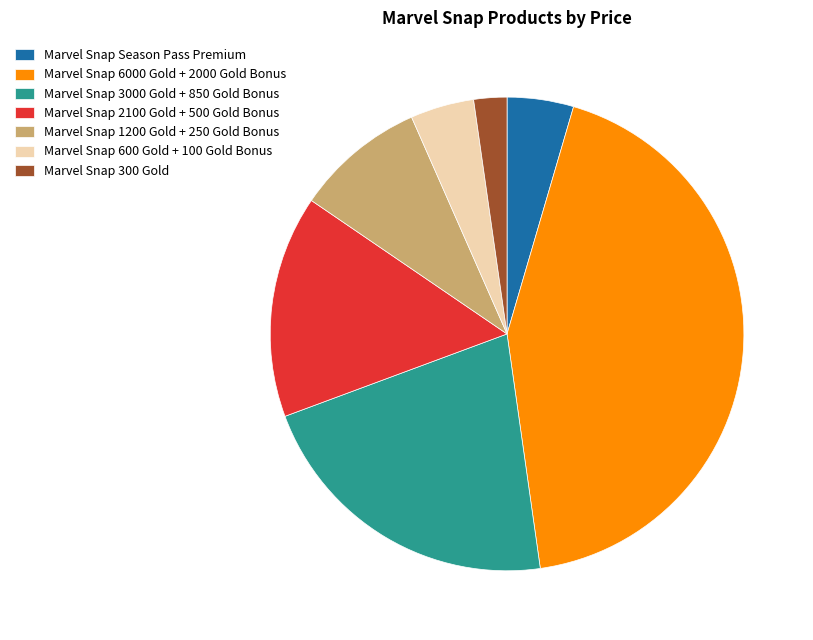

Which slice is the largest?

Marvel Snap 6000 Gold + 2000 Gold Bonus